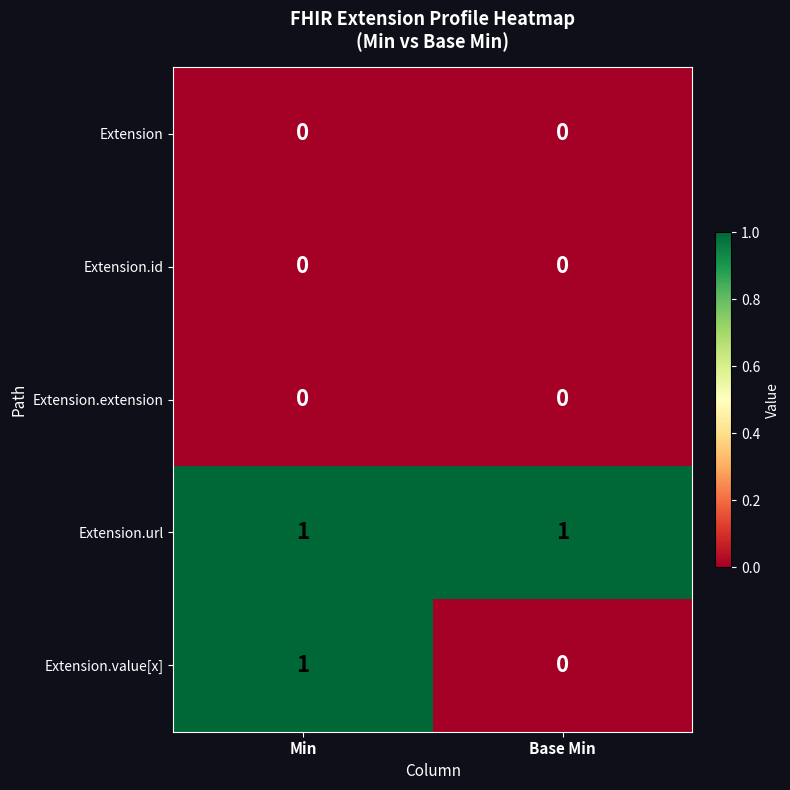

Which series has the largest total across all categories?

Extension.url